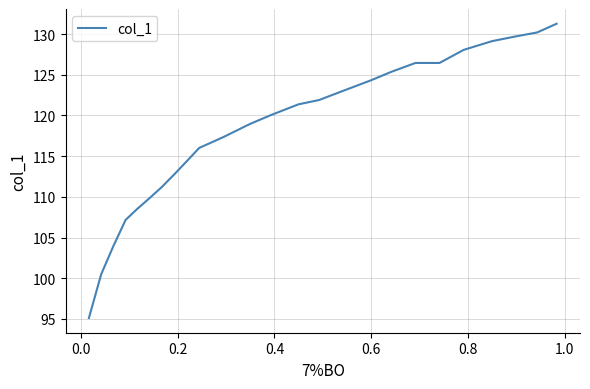

What is the minimum value shown in the chart?

95.1